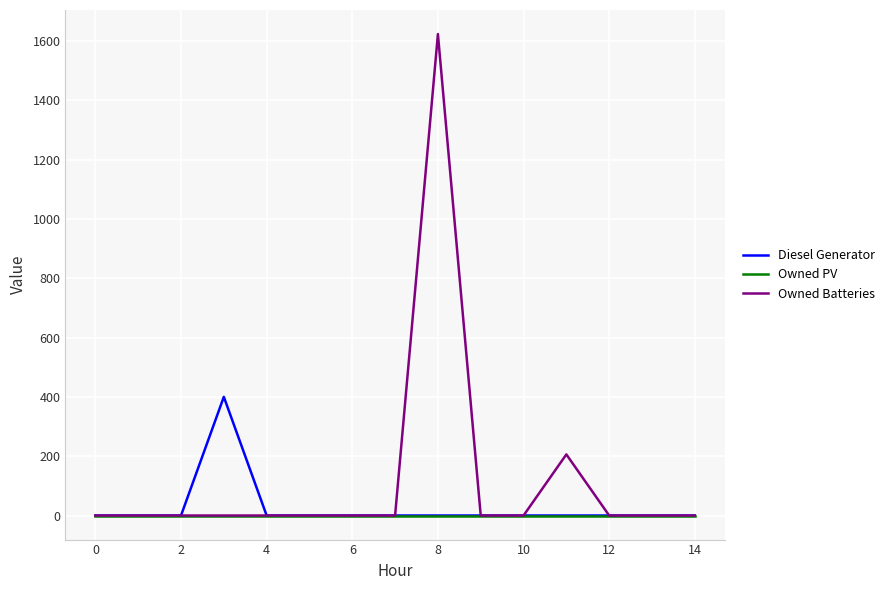

At how many categories does at least one series exceed 506?

1